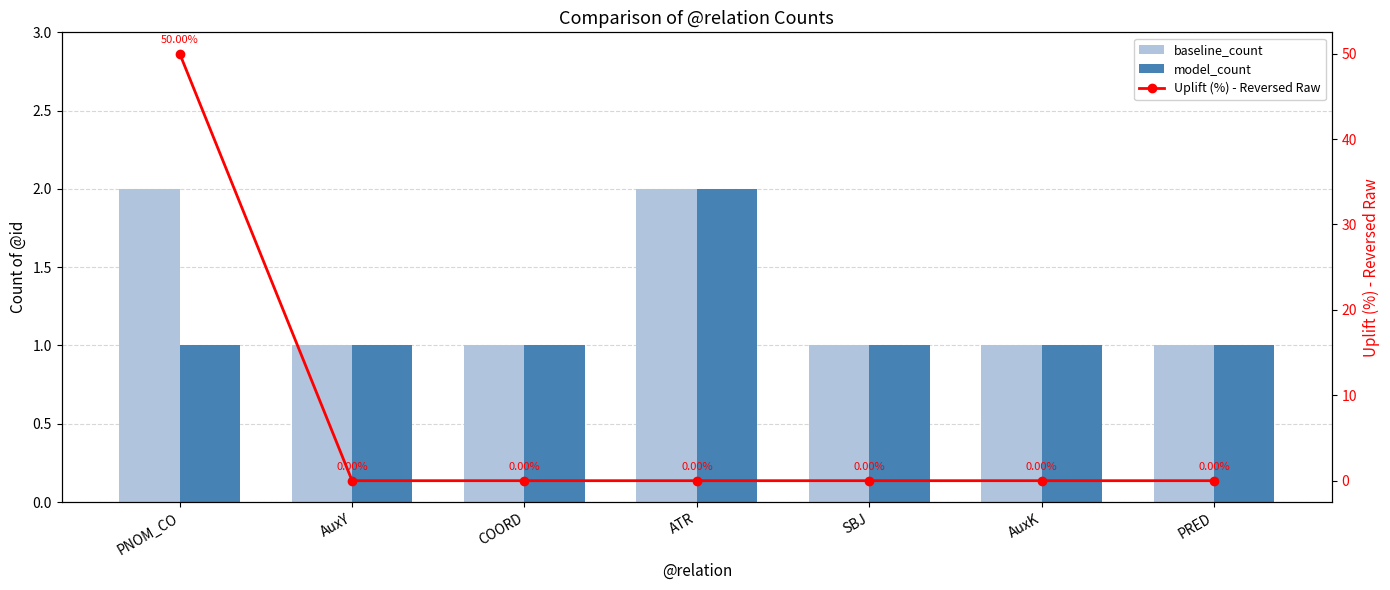

Reading left to right, extract all data points from this chart.

baseline_count: PNOM_CO=2	AuxY=1	COORD=1	ATR=2	SBJ=1	AuxK=1	PRED=1
model_count: PNOM_CO=1	AuxY=1	COORD=1	ATR=2	SBJ=1	AuxK=1	PRED=1
Uplift (%) - Reversed Raw: PNOM_CO=50	AuxY=0	COORD=0	ATR=0	SBJ=0	AuxK=0	PRED=0